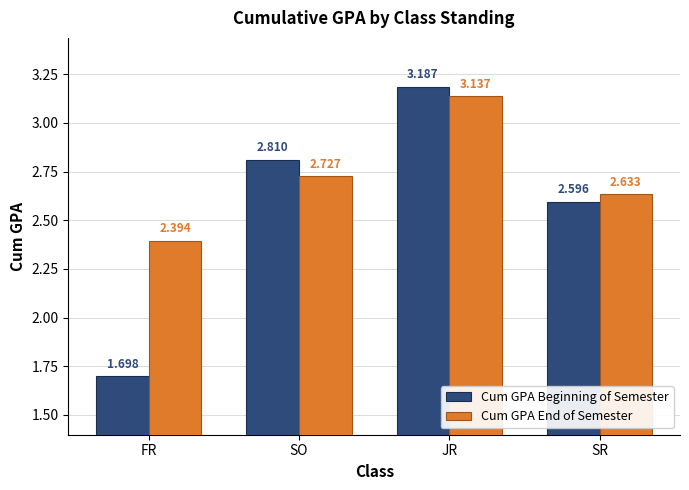

True or false: Cum GPA End of Semester has a value of 2.4 at FR.

True